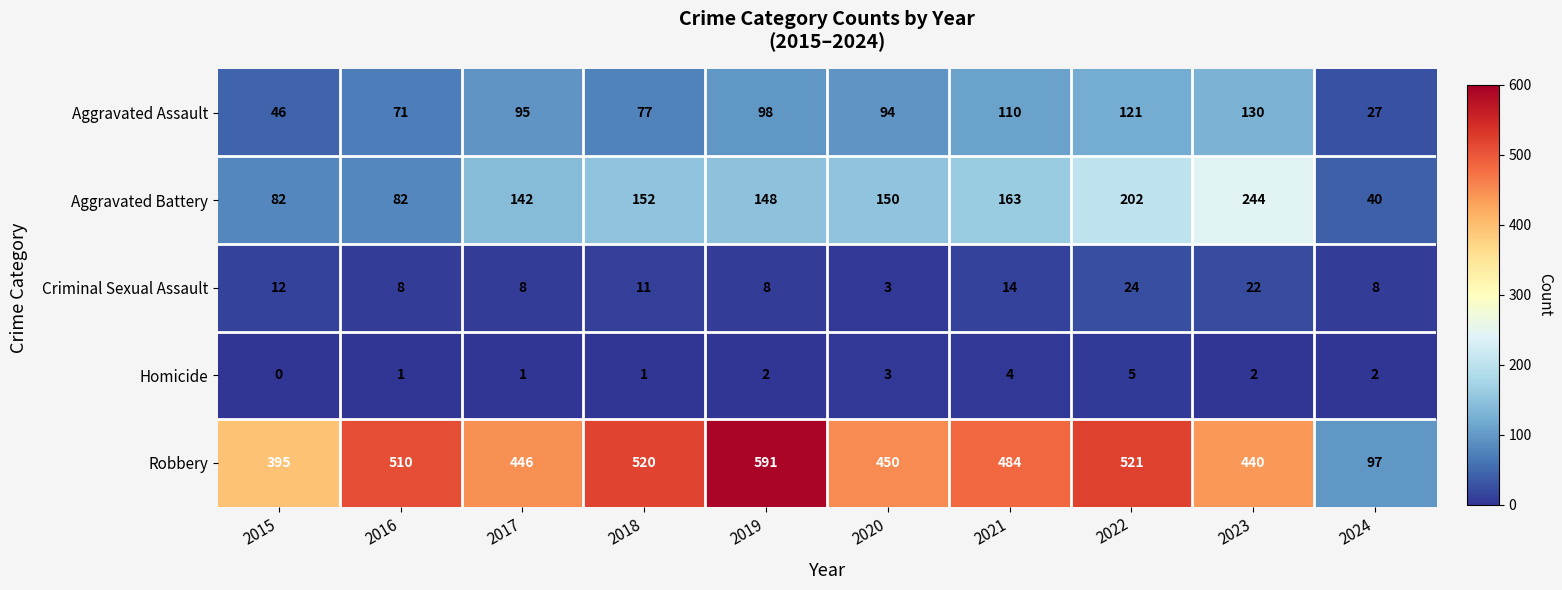

What is the difference between the second highest and second lowest values in the Robbery series?

126